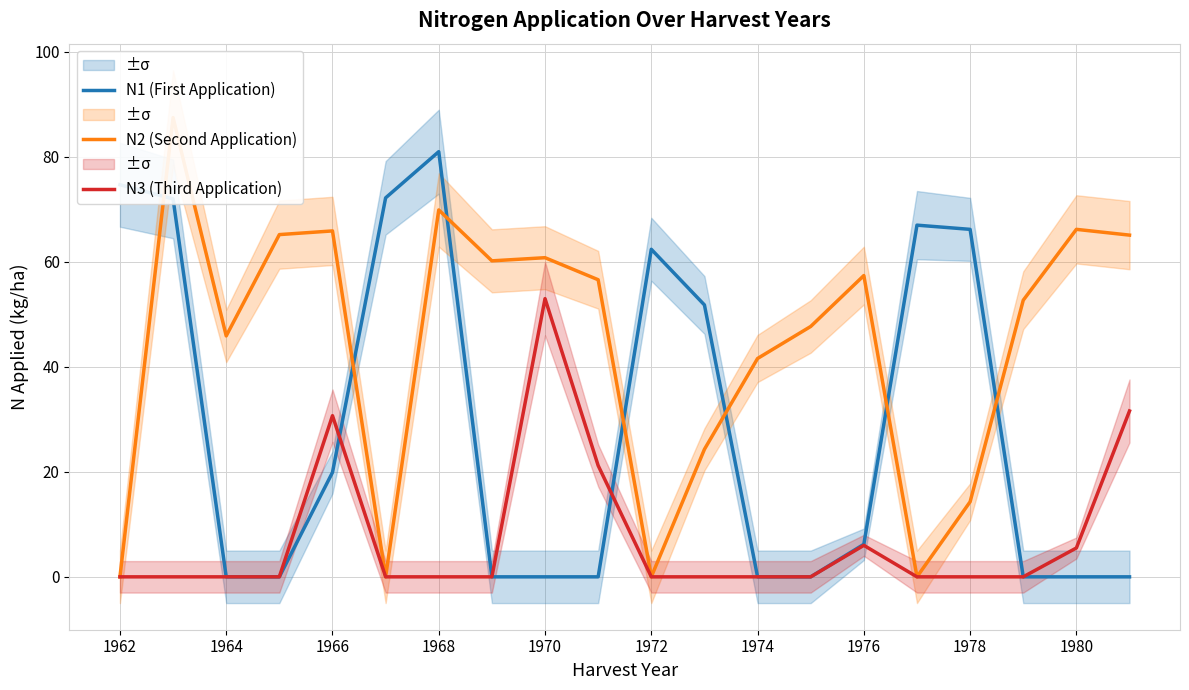

The N1 (First Application) series shows 0.0 at 1974. True or false?

True